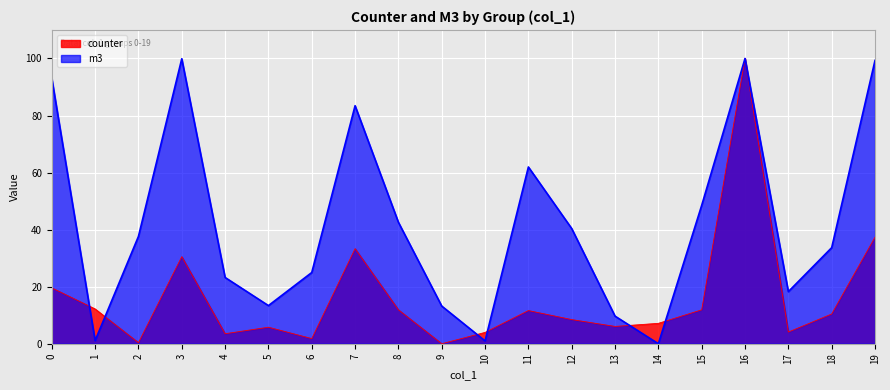

At which category is the sum across all series the highest?

16